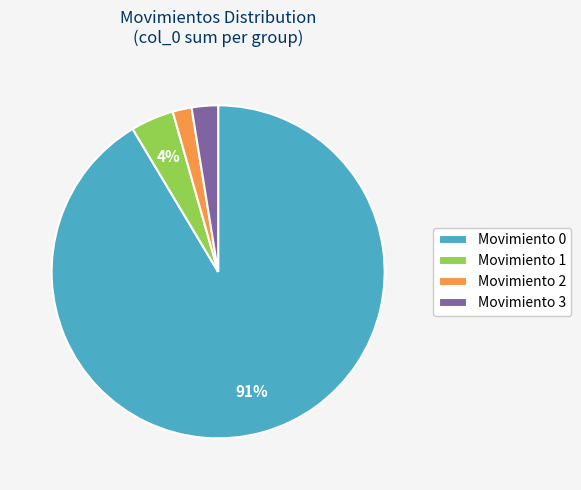

Does any single category account for the majority?

Yes